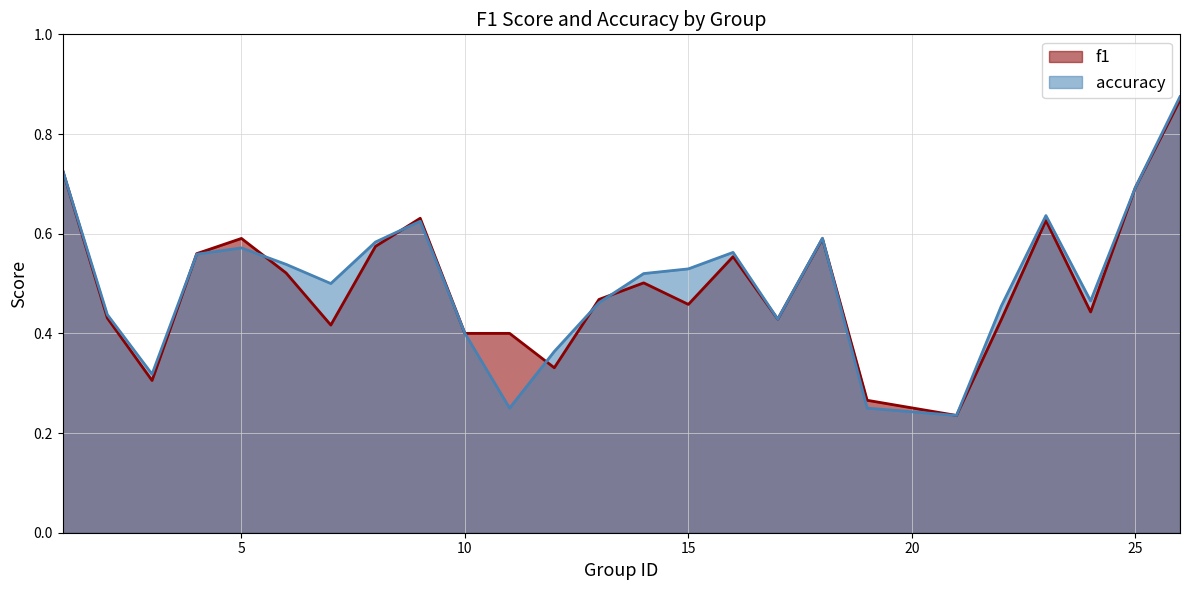

How many times do accuracy and f1 cross each other?

7